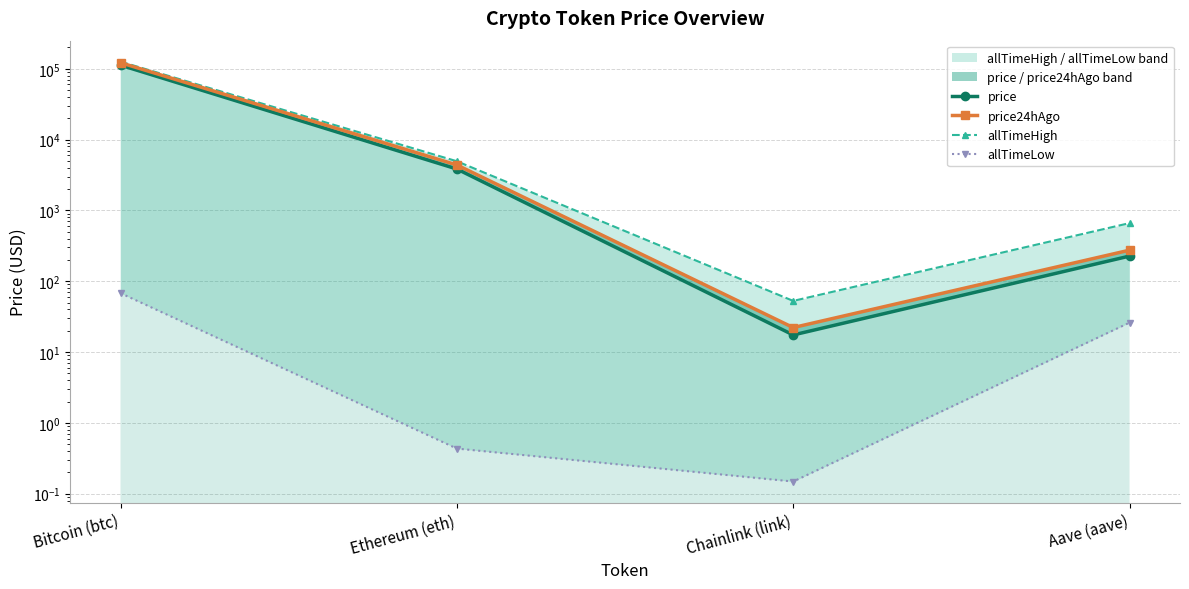

Between Chainlink (link) and Aave (aave), which series saw the biggest shift?

allTimeHigh